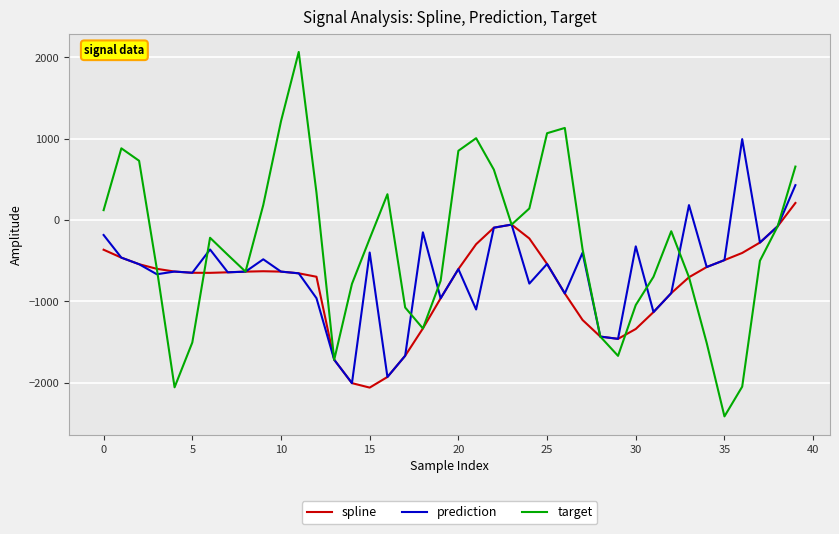

Which series has the largest total across all categories?

target